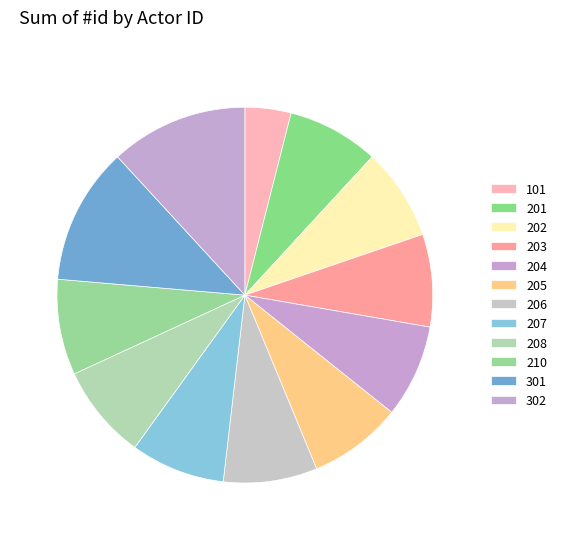

What is the change in value from 205 to 208?

+3